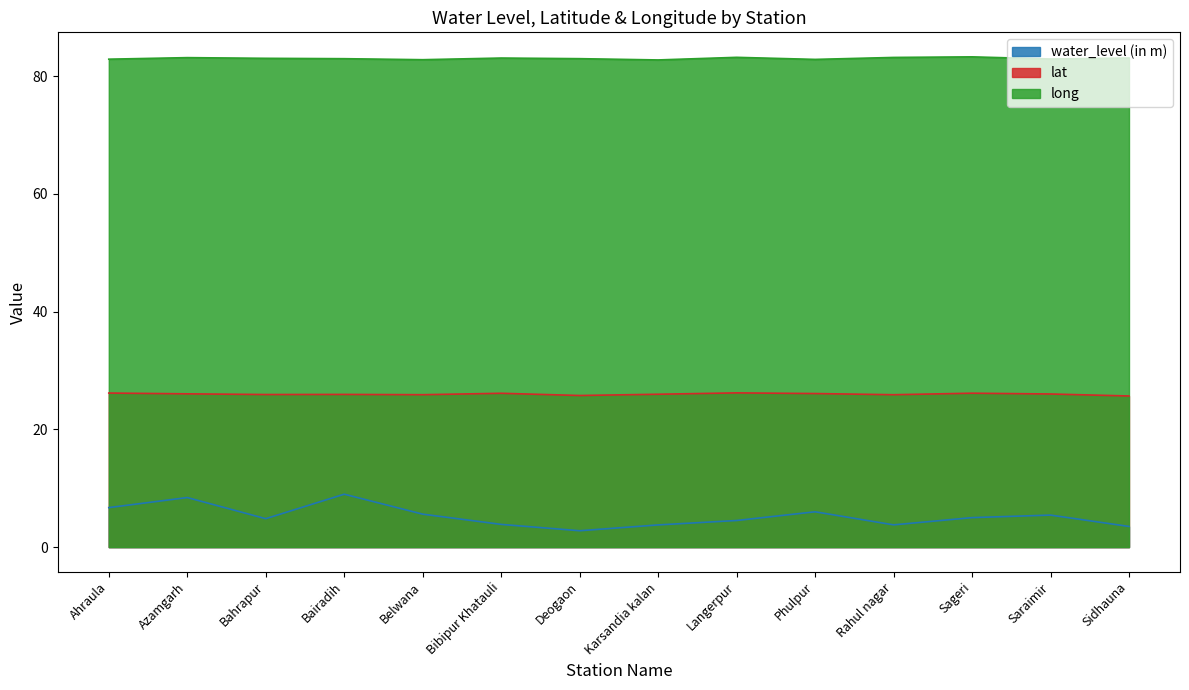

Where is water_level (in m) nearest to the value 5?

Sageri